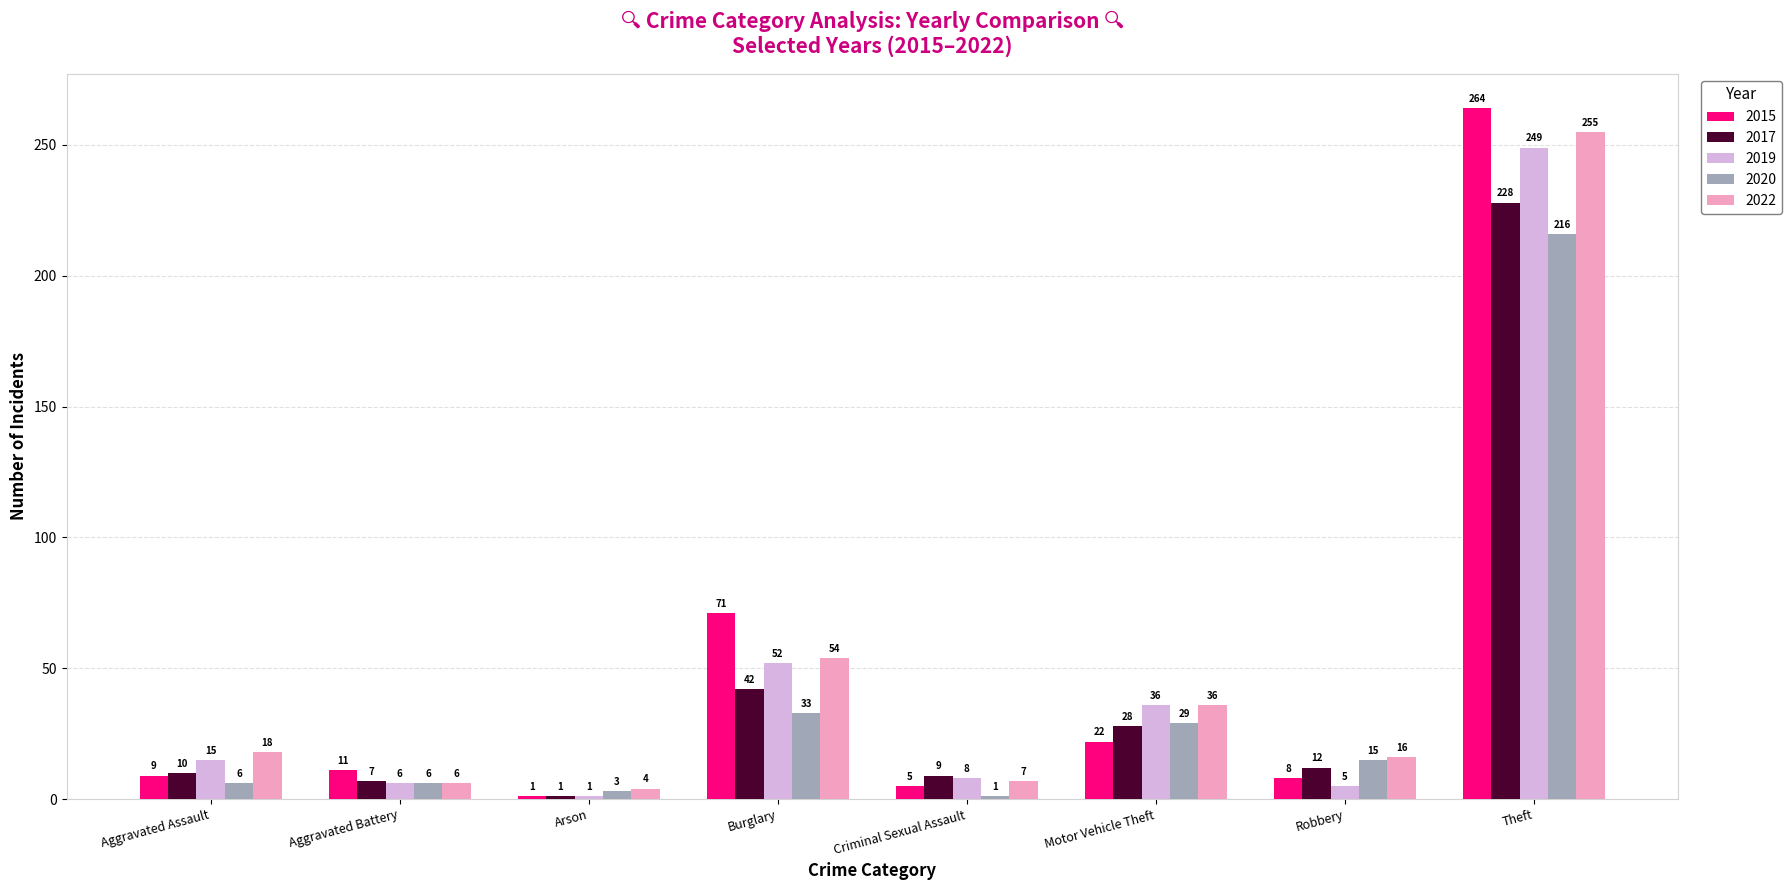

How many distinct data groups are displayed?

5